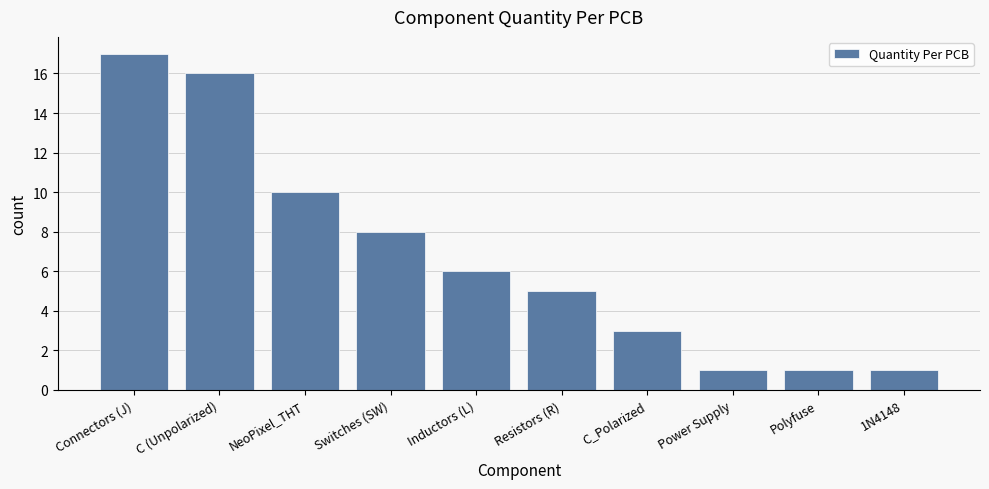

How many values are between 1 and 10?

8